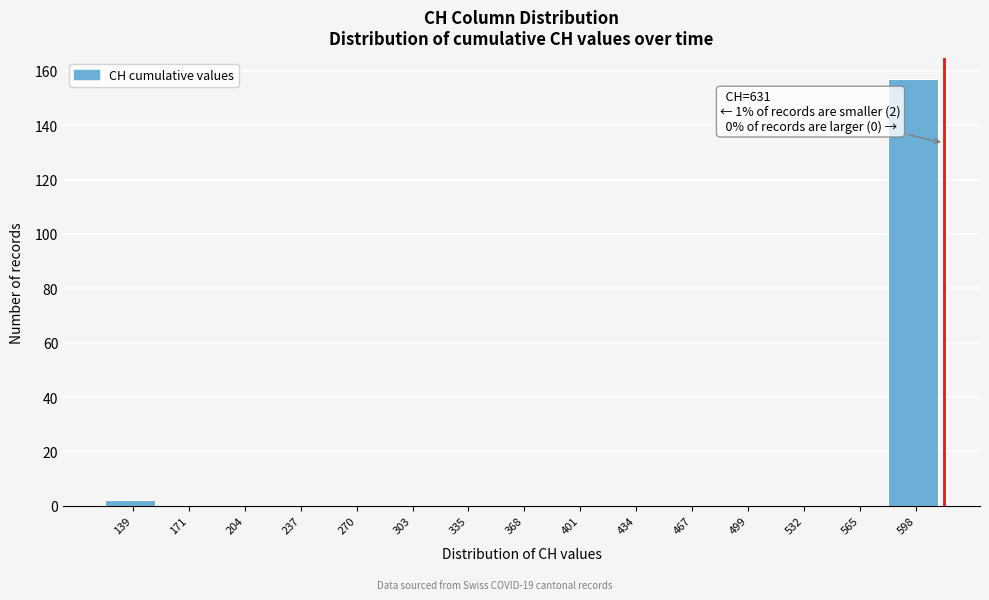

Reading left to right, transcribe all the data shown in this chart.

139=2	171=0	204=0	237=0	270=0	303=0	335=0	368=0	401=0	434=0	467=0	499=0	532=0	565=0	598=157